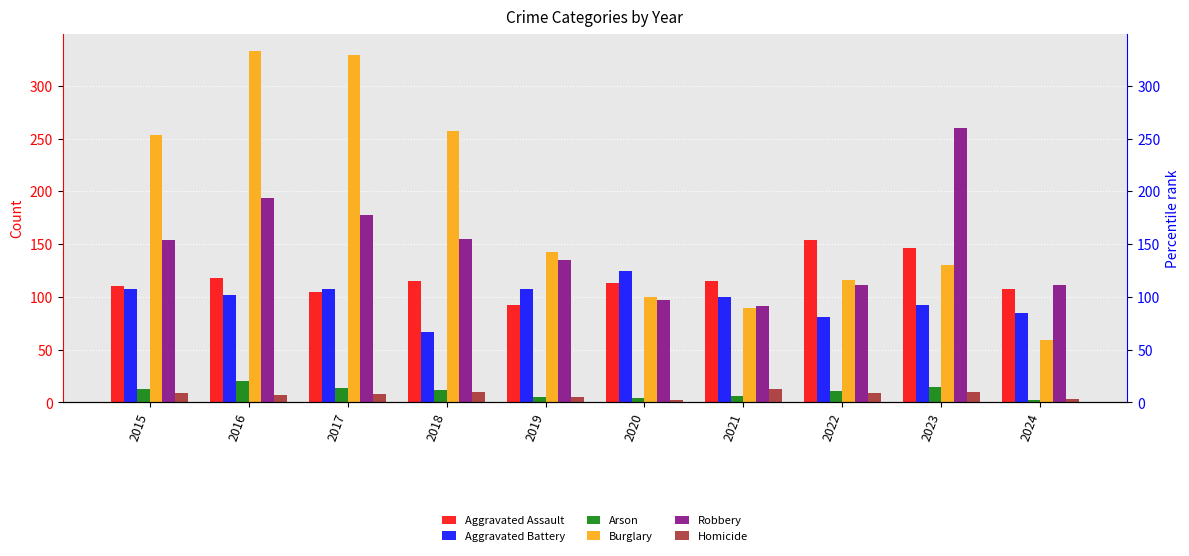

Reading left to right, list all the values displayed in this chart.

Aggravated Assault: 110	118	105	115	92	113	115	154	146	108
Aggravated Battery: 108	102	108	67	108	125	100	81	92	85
Arson: 13	20	14	12	5	4	6	11	15	2
Burglary: 254	333	329	257	143	100	90	116	130	59
Robbery: 154	194	178	155	135	97	91	111	260	111
Homicide: 9	7	8	10	5	2	13	9	10	3